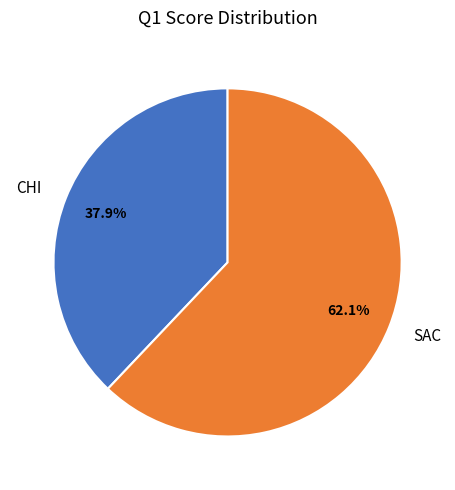

Is CHI the majority of the pie?

No